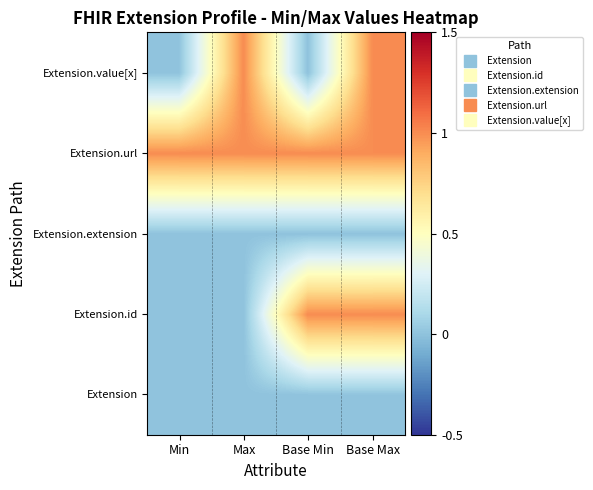

Reading left to right, transcribe all the data shown in this chart.

Extension: Min=0	Max=0	Base Min=0	Base Max=0
Extension.id: Min=0	Max=0	Base Min=1	Base Max=1
Extension.extension: Min=0	Max=0	Base Min=0	Base Max=0
Extension.url: Min=1	Max=1	Base Min=1	Base Max=1
Extension.value[x]: Min=0	Max=1	Base Min=0	Base Max=1